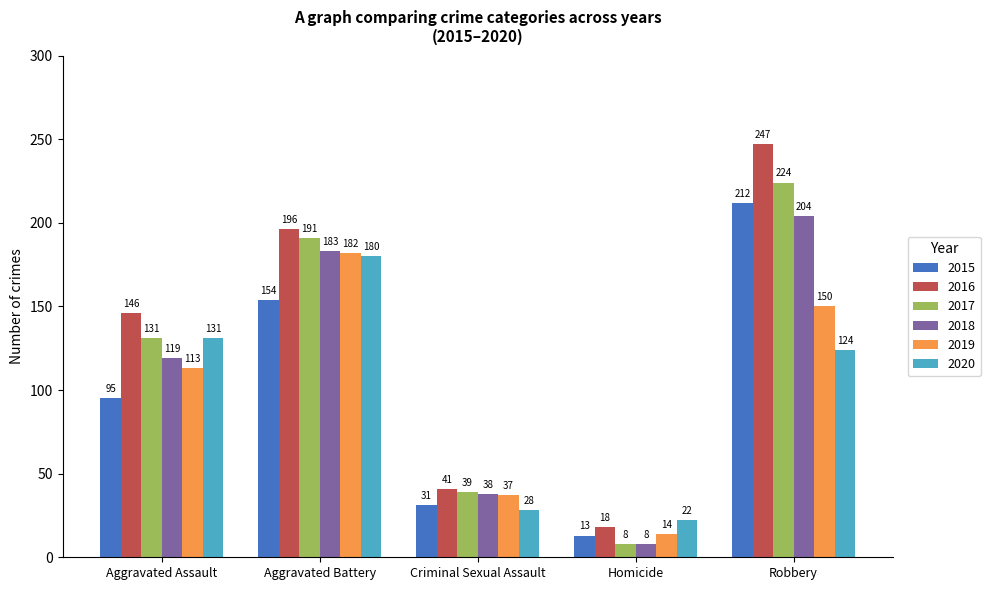

Which series has the largest total across all categories?

2016